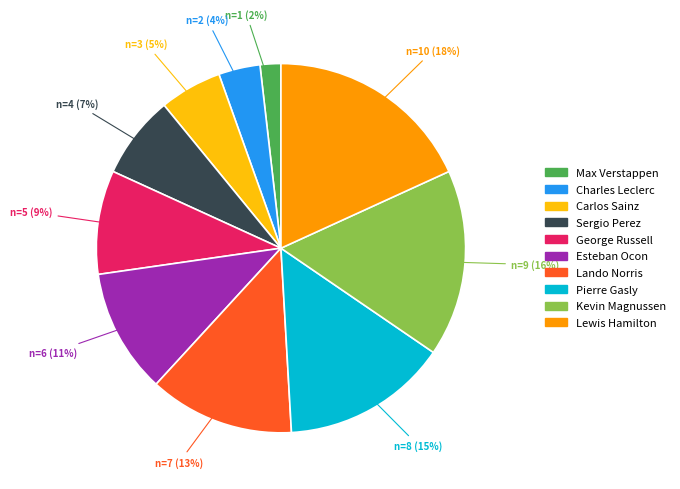

Is there a majority slice in this chart?

No